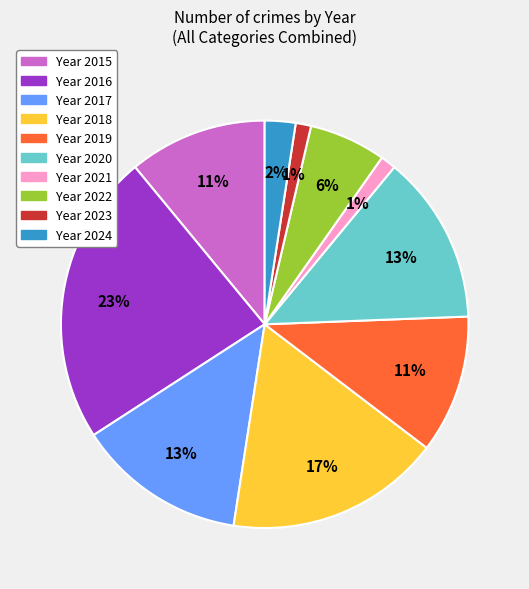

To the nearest percent, what is the difference between the largest and smallest slice percentages?

22%